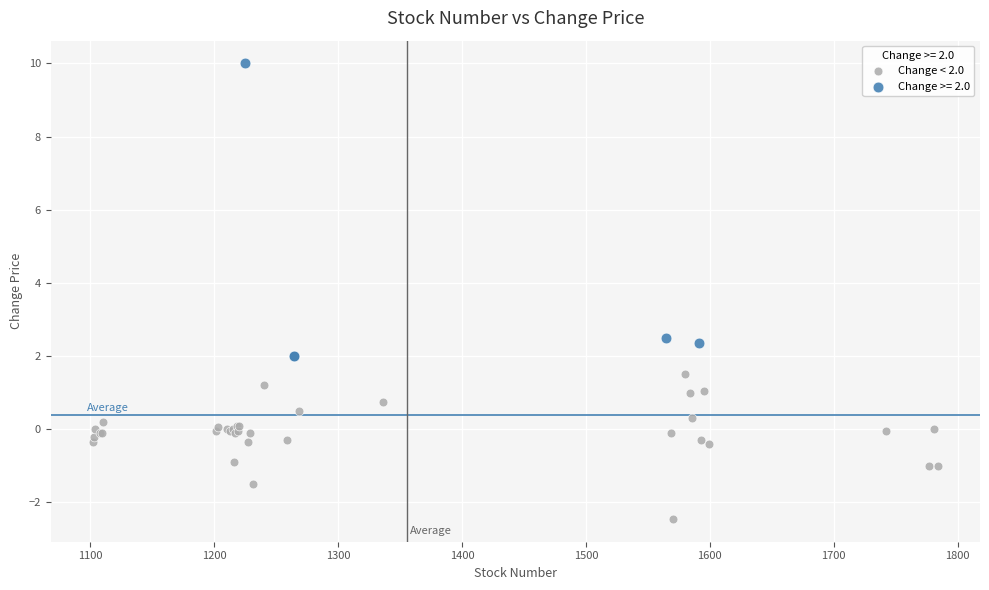

Which series has the largest Y range (max minus min)?

Change >= 2.0